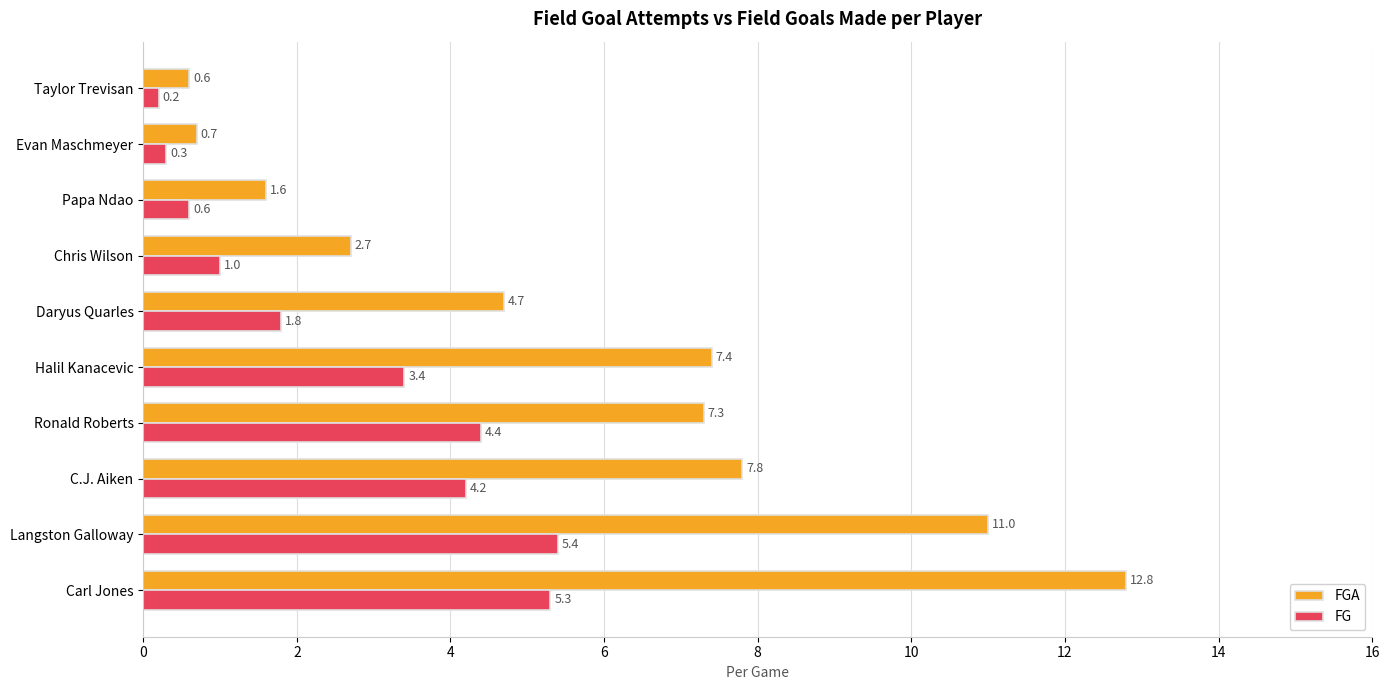

What is the difference between the maximum and minimum values in the FGA series?

12.2